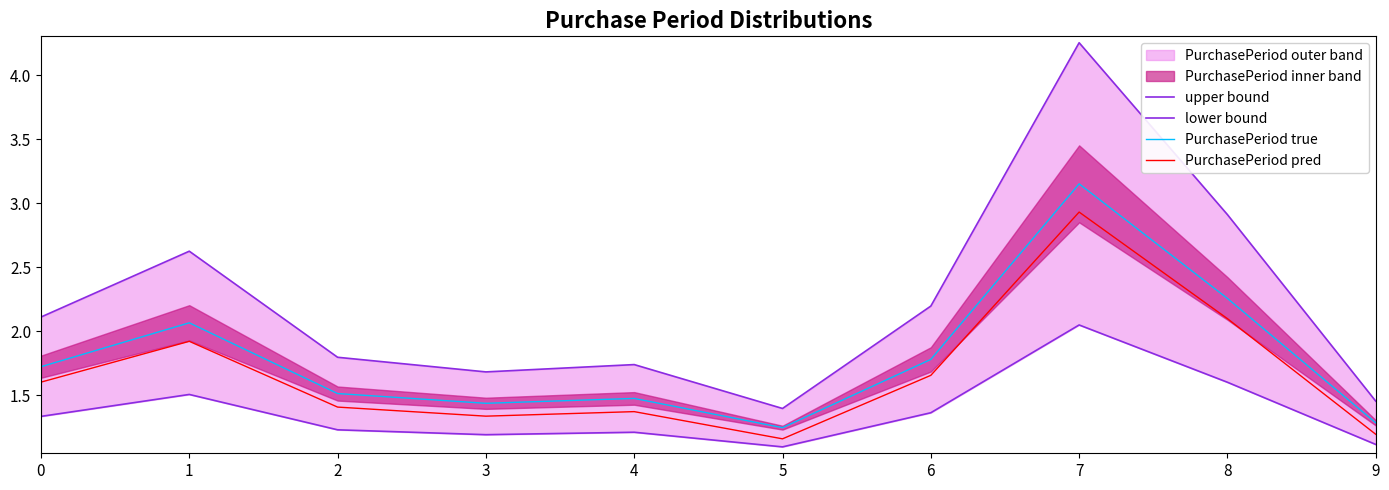

At which label does upper bound reach its peak?

7